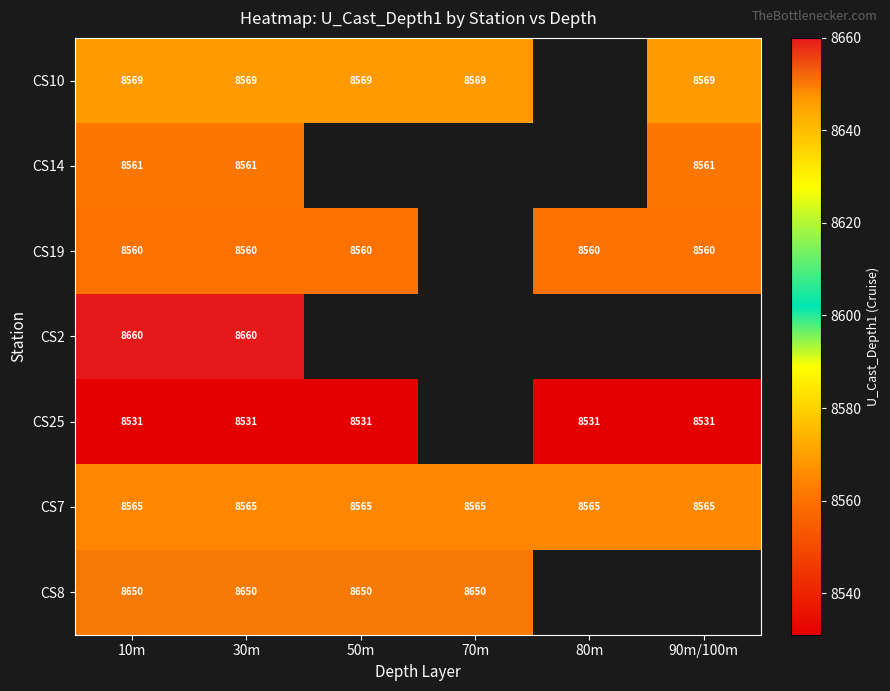

Is the value of CS19 at 50m greater than the value of CS7 at 90m/100m?

No